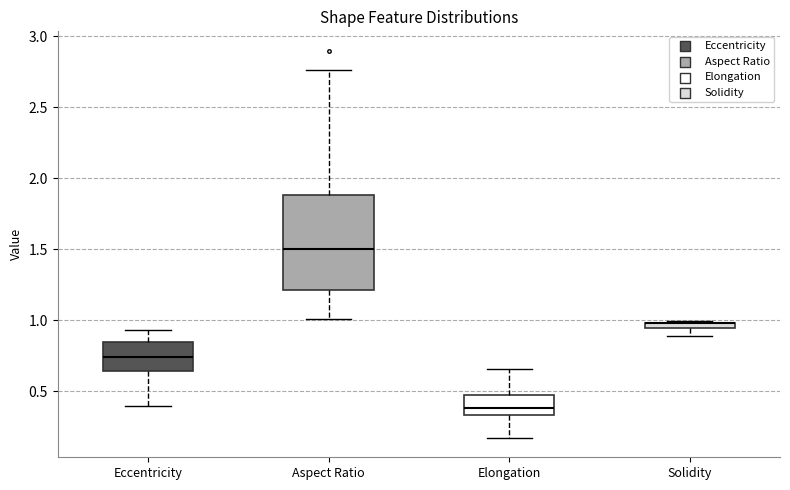

Where is the lower edge of the box for Solidity on the y-axis? The values are not printed on the chart, so give them approximately, as read against the axis.

0.95